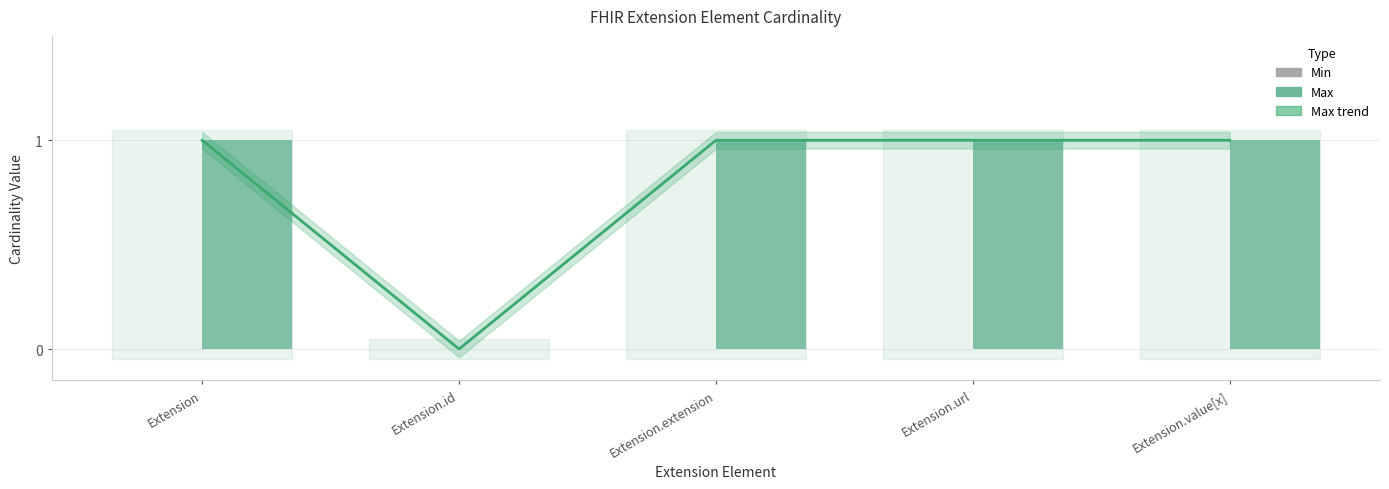

What is the average value of the Max series?

1